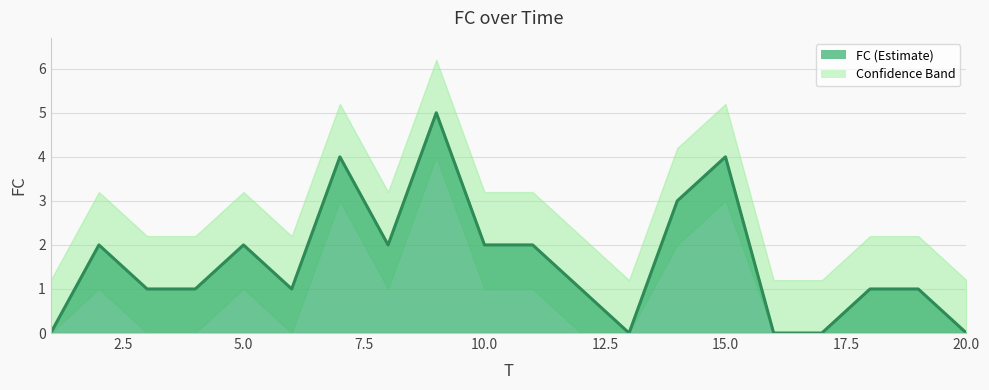

What is the sum of all values?

32